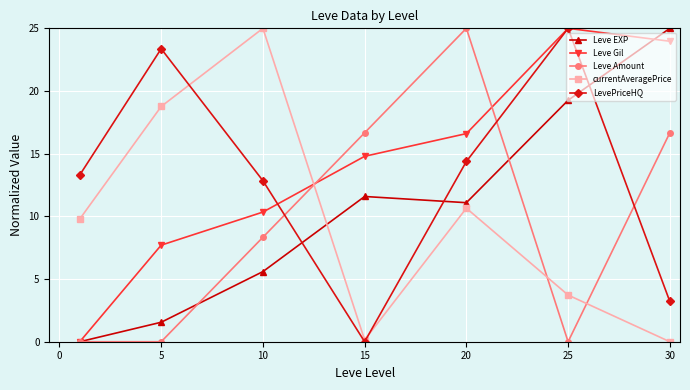

How many data points in Leve EXP are less than 11?

3